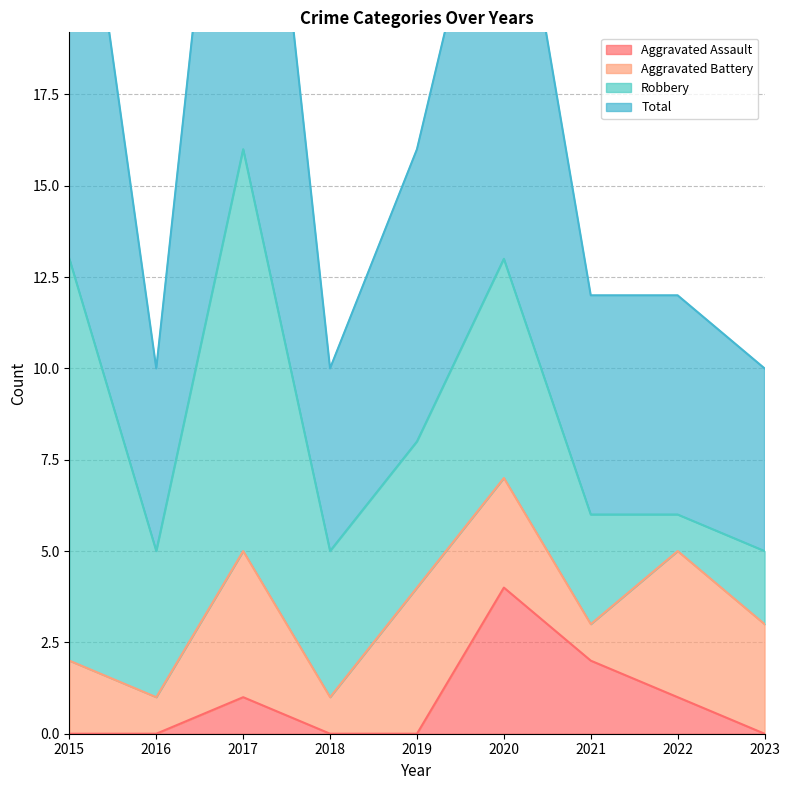

What is the highest value of the Aggravated Assault series?

4